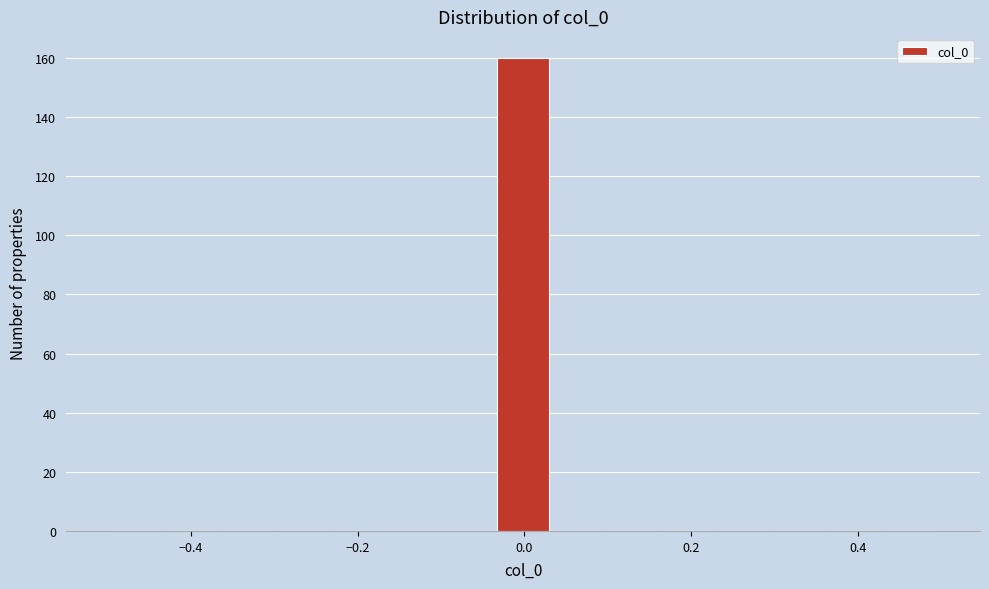

Read against the x-axis, roughly where is the centre of the tallest bar?

0.00